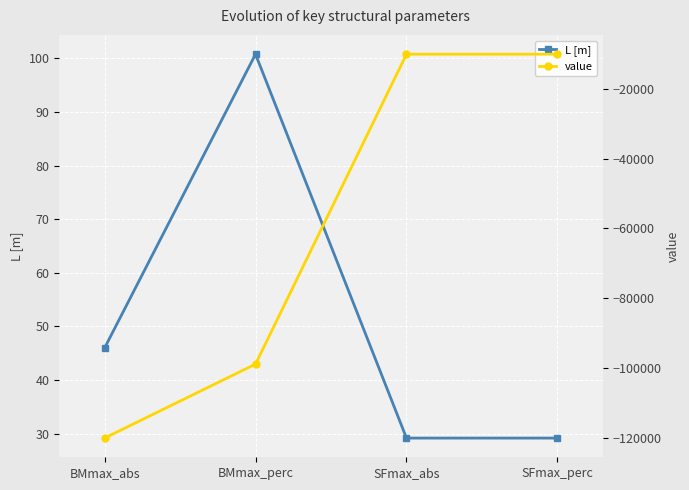

How many values in the L [m] series exceed 45?

2